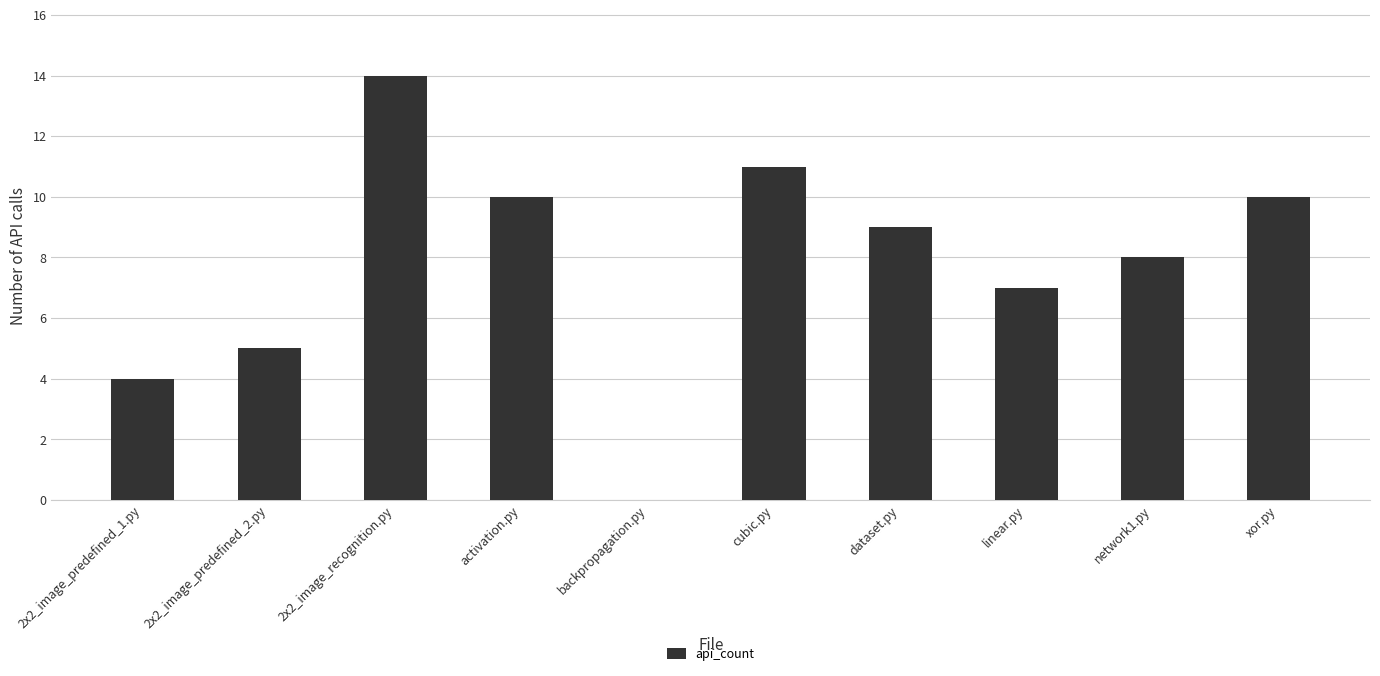

Reading left to right, extract all data points from this chart.

4	5	14	10	0	11	9	7	8	10